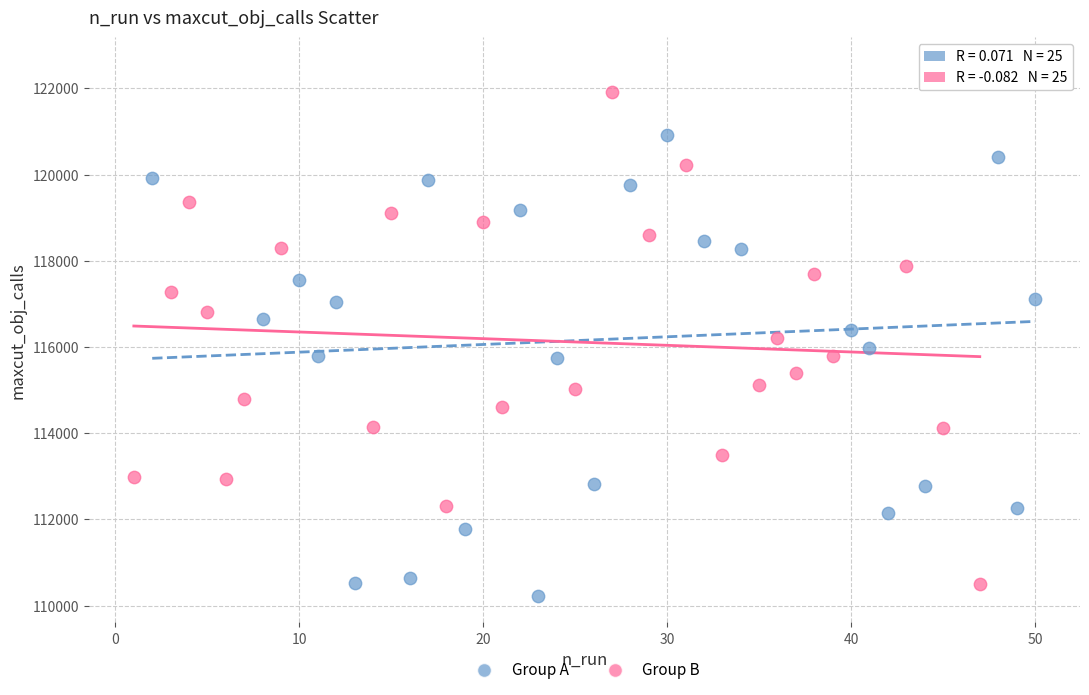

Which series has the largest Y range (max minus min)?

Group A